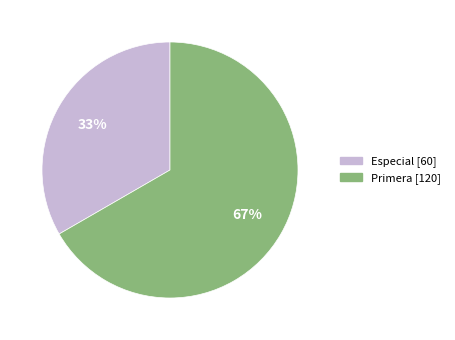

Which category accounts for the majority?

Primera